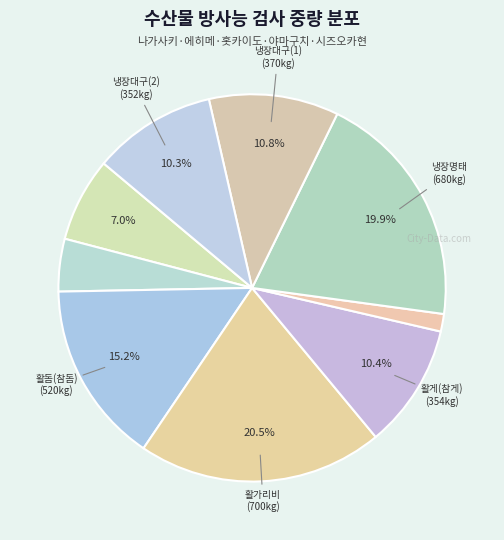

Which slice is the largest?

활가리비